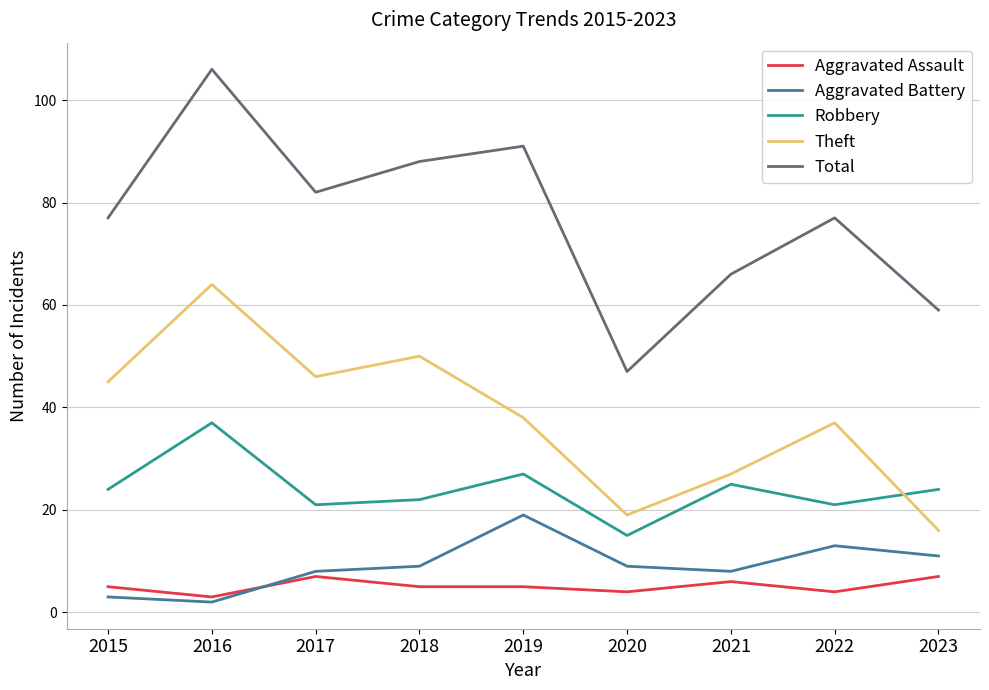

Which series has the widest spread of values?

Total